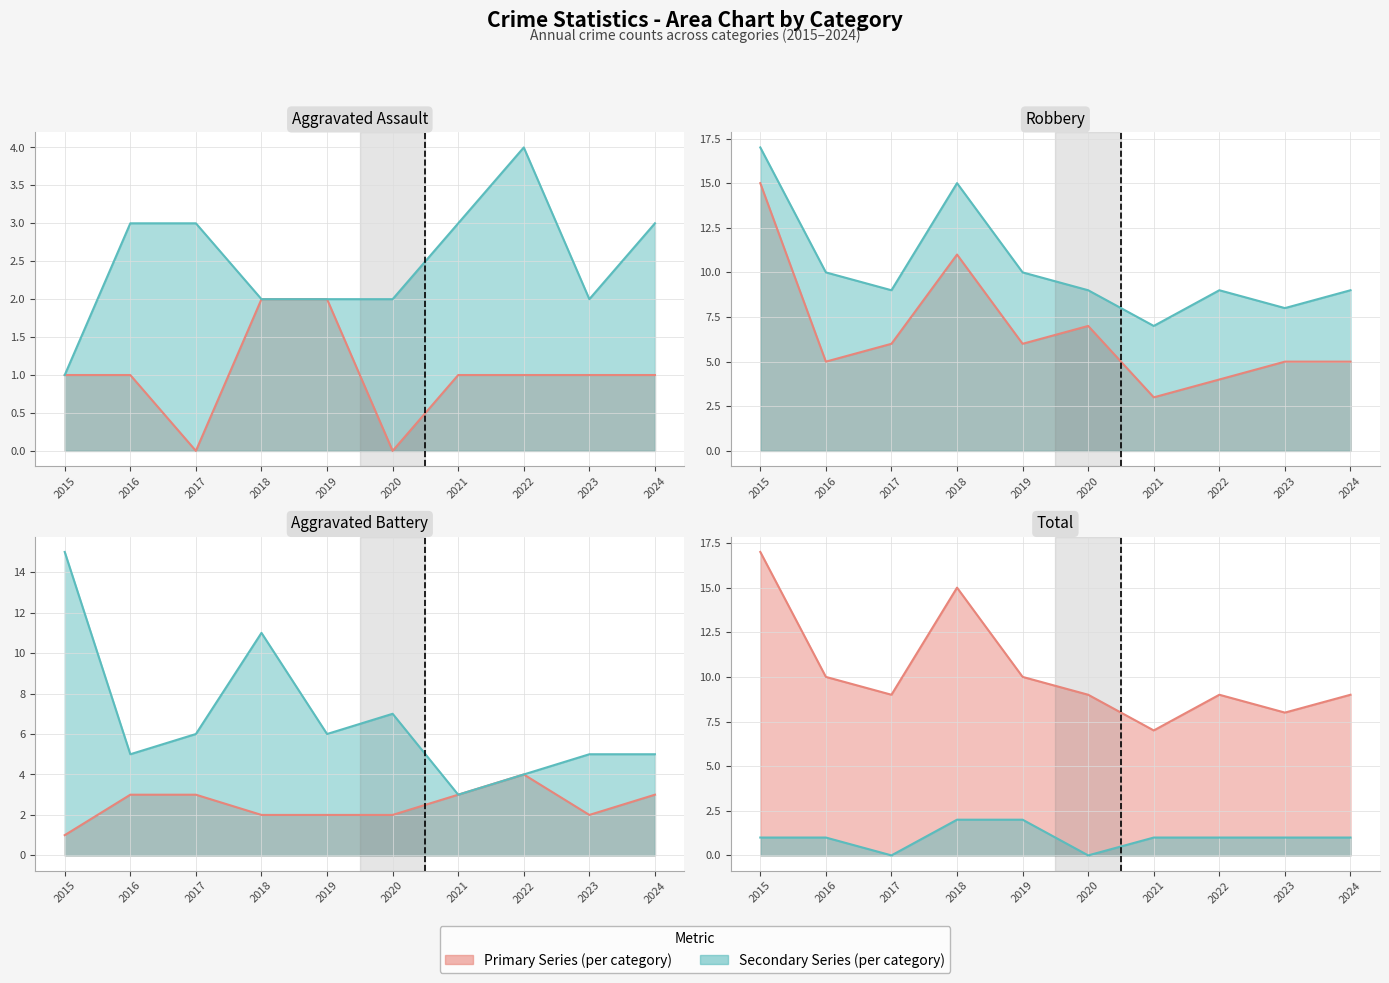

Reading right to left, extract all data points from this chart.

Aggravated Assault: 2024=1	2023=1	2022=1	2021=1	2020=0	2019=2	2018=2	2017=0	2016=1	2015=1
Aggravated Battery: 2024=3	2023=2	2022=4	2021=3	2020=2	2019=2	2018=2	2017=3	2016=3	2015=1
Robbery: 2024=5	2023=5	2022=4	2021=3	2020=7	2019=6	2018=11	2017=6	2016=5	2015=15
Total: 2024=9	2023=8	2022=9	2021=7	2020=9	2019=10	2018=15	2017=9	2016=10	2015=17